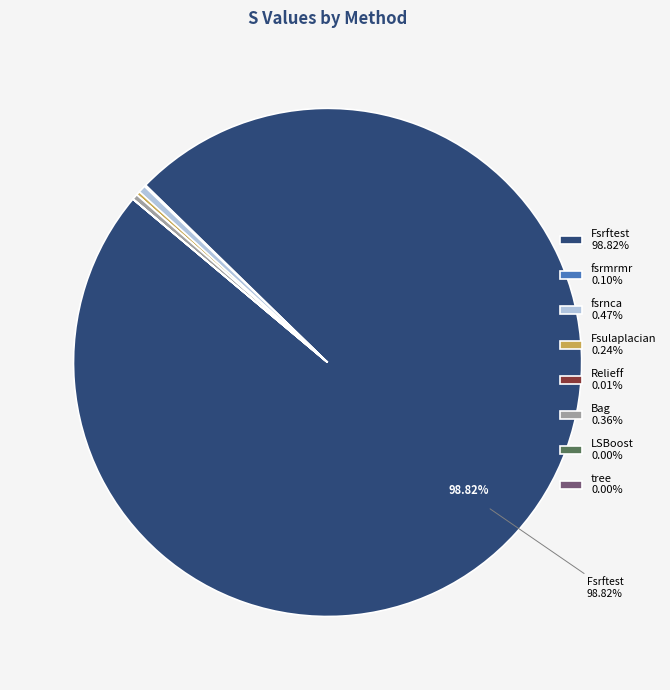

Does Fsrftest 98.82% represent more than half of the total?

Yes